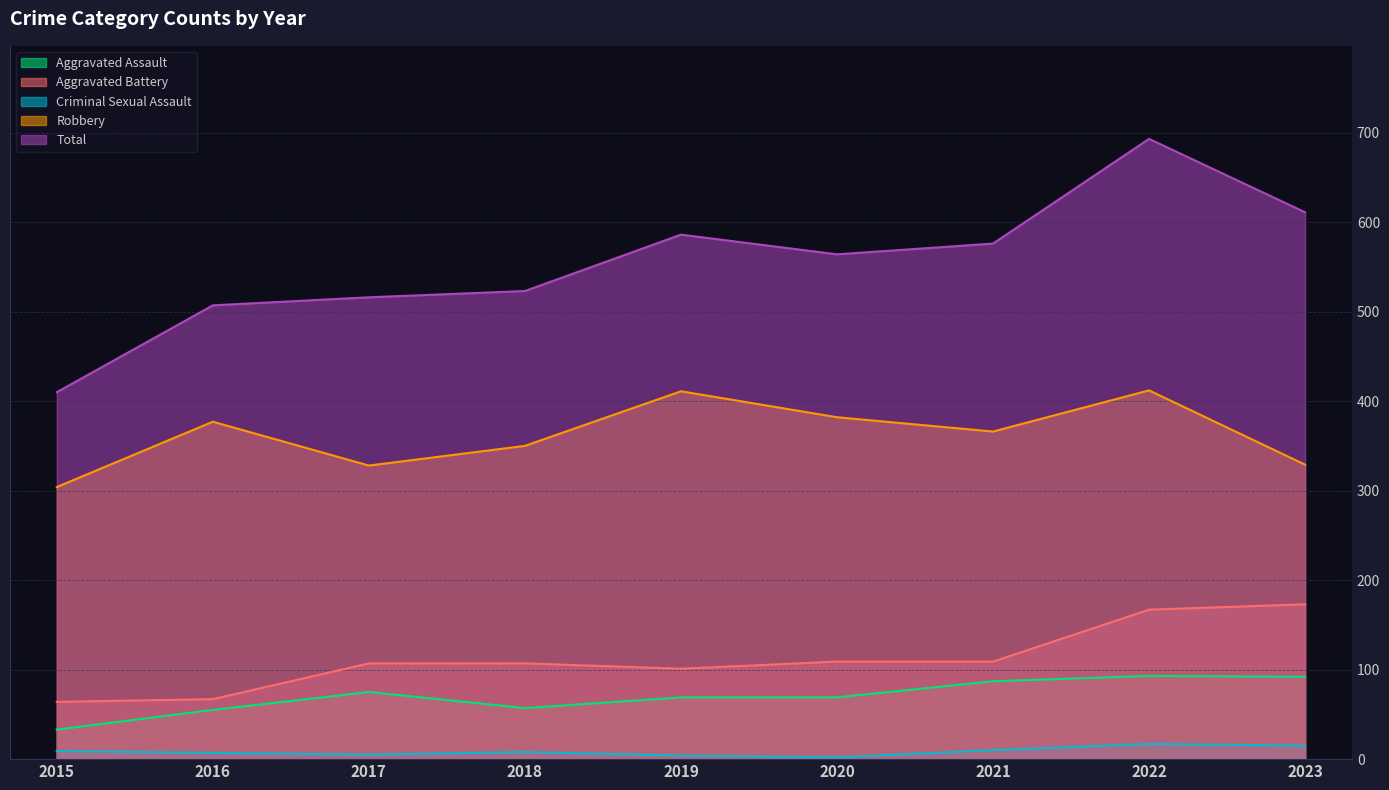

Which category has the lowest value in the Criminal Sexual Assault series?

2020